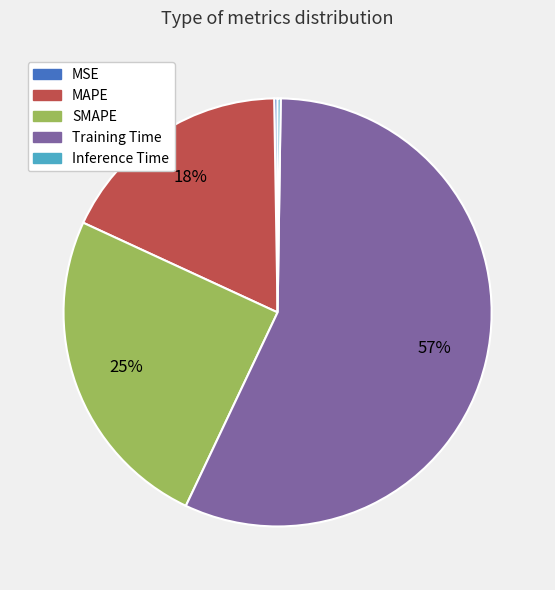

The SMAPE slice represents 25% of the pie. True or false?

True